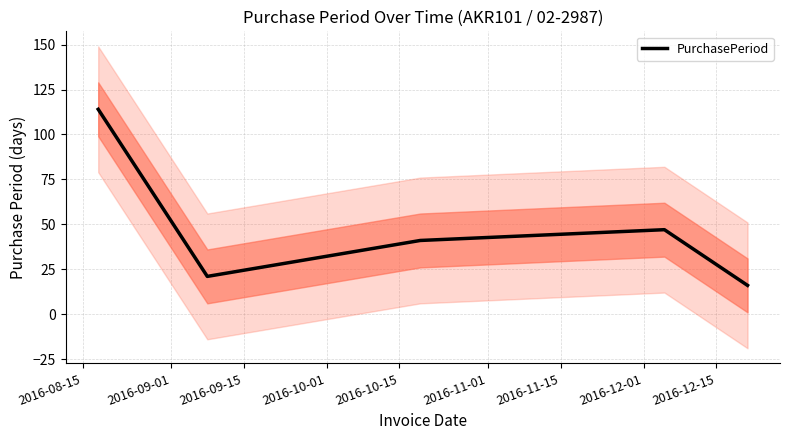

Is it true that the value at 2016-09-01 is 11?

False